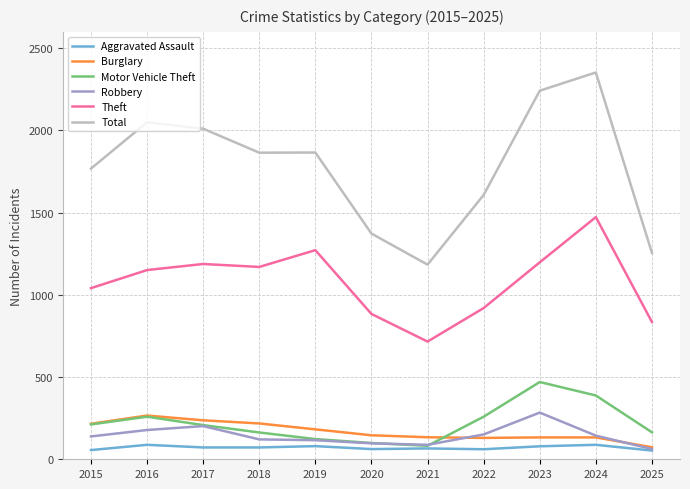

What is the difference between the highest and lowest values at 2018?

1793